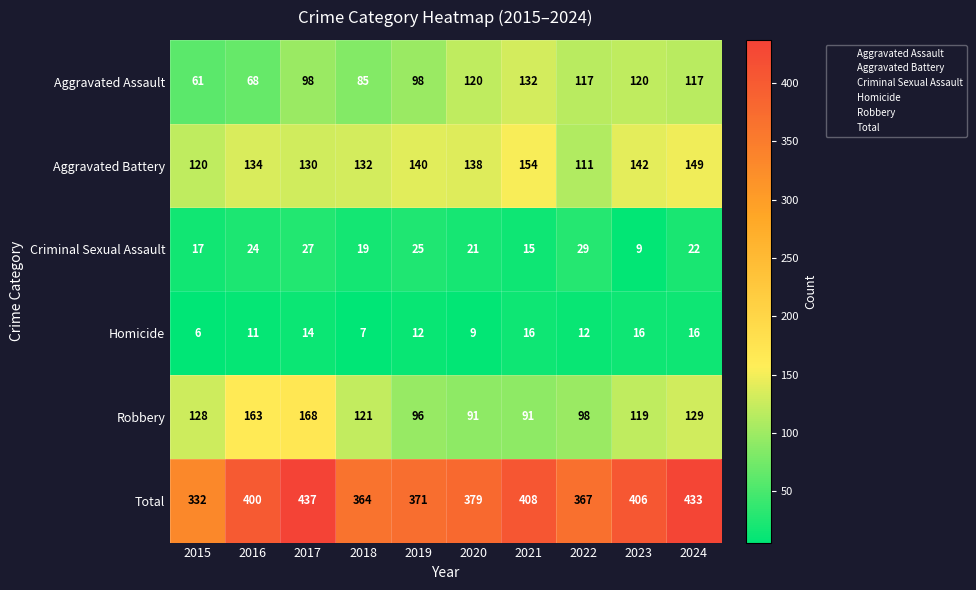

What is the spread (max minus min) of values at 2017?

423